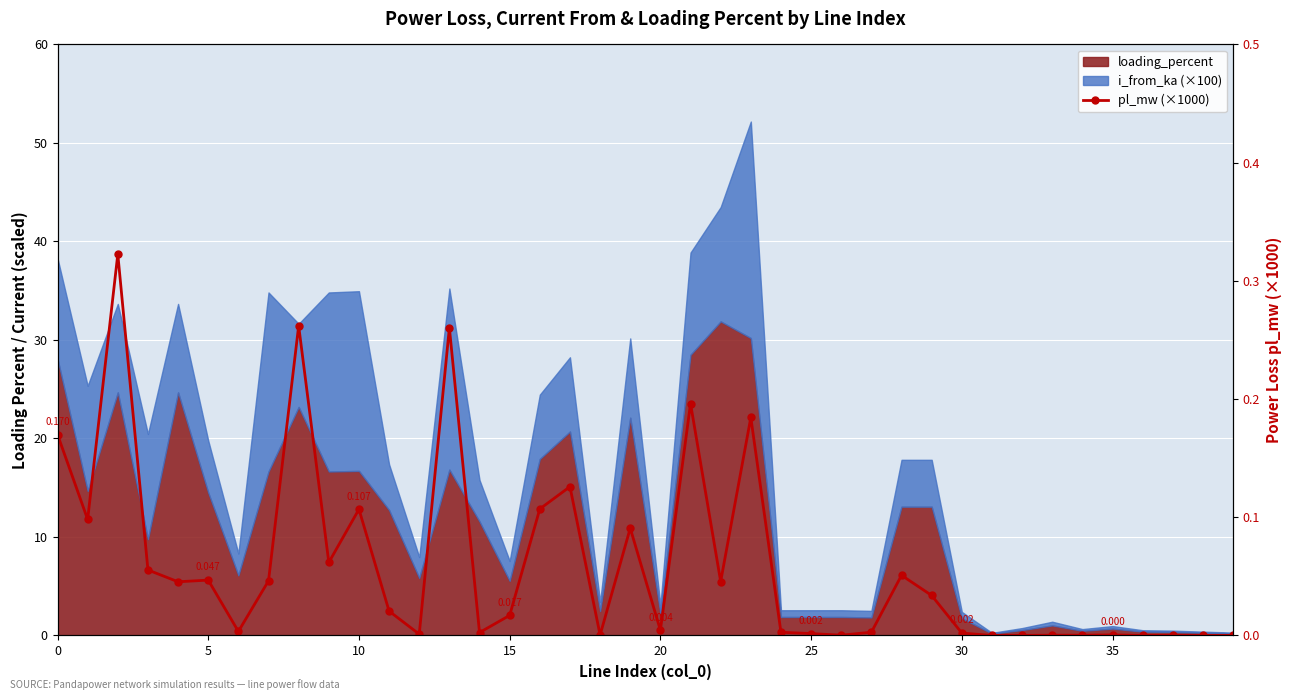

What is the change in value from 10 to 31?

-0.1